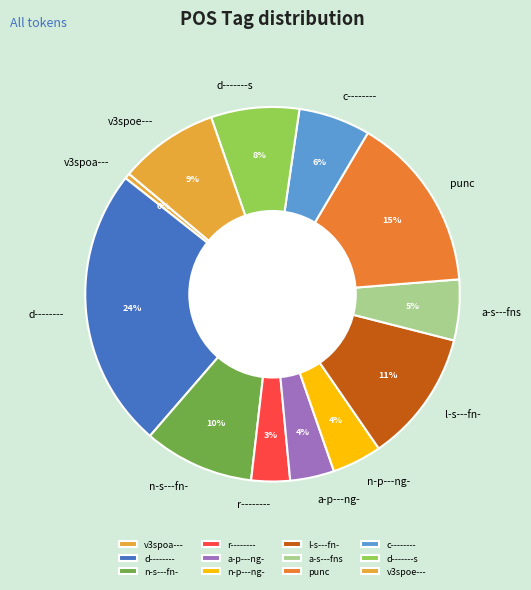

How many segments does this pie chart have?

12